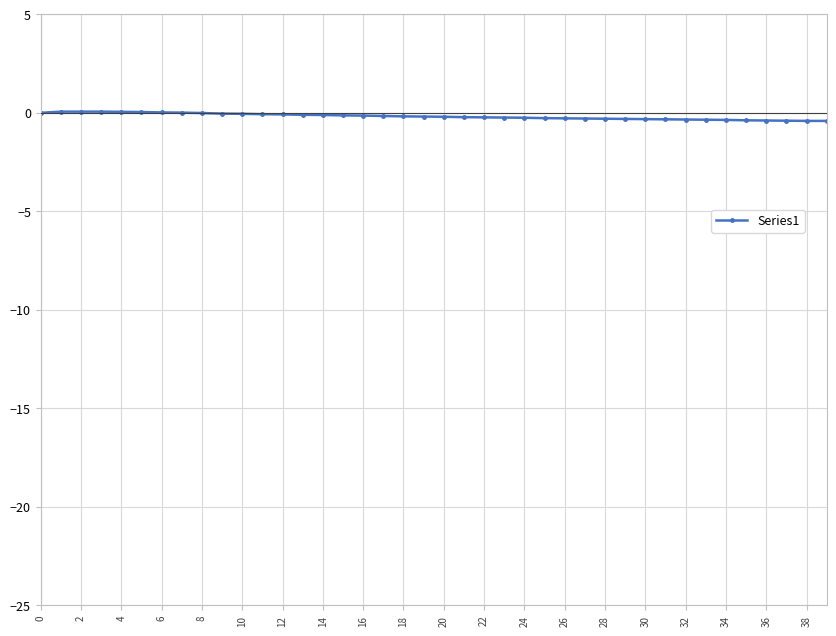

What is the average value?

-0.2